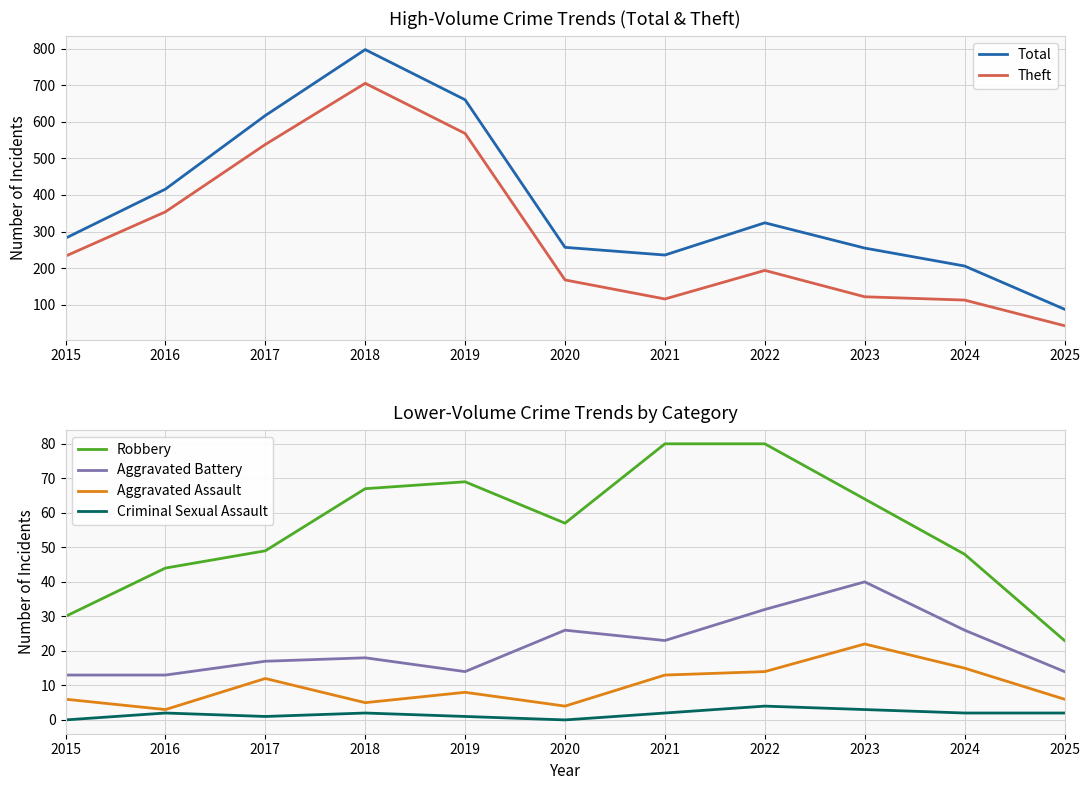

At how many categories does at least one series exceed 175?

10